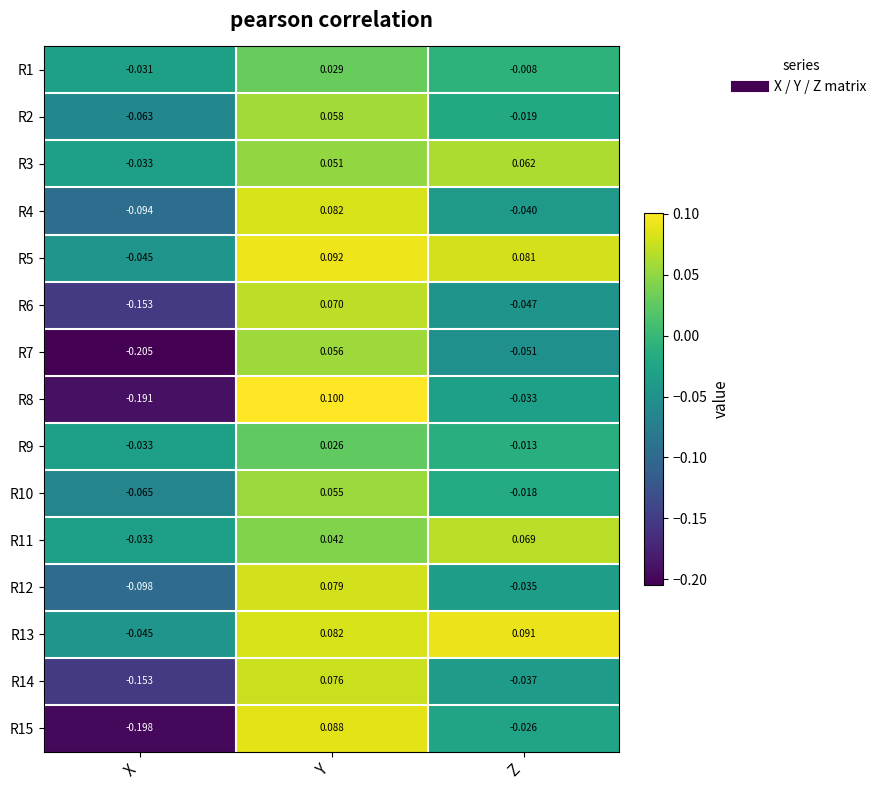

How many distinct data groups are displayed?

15